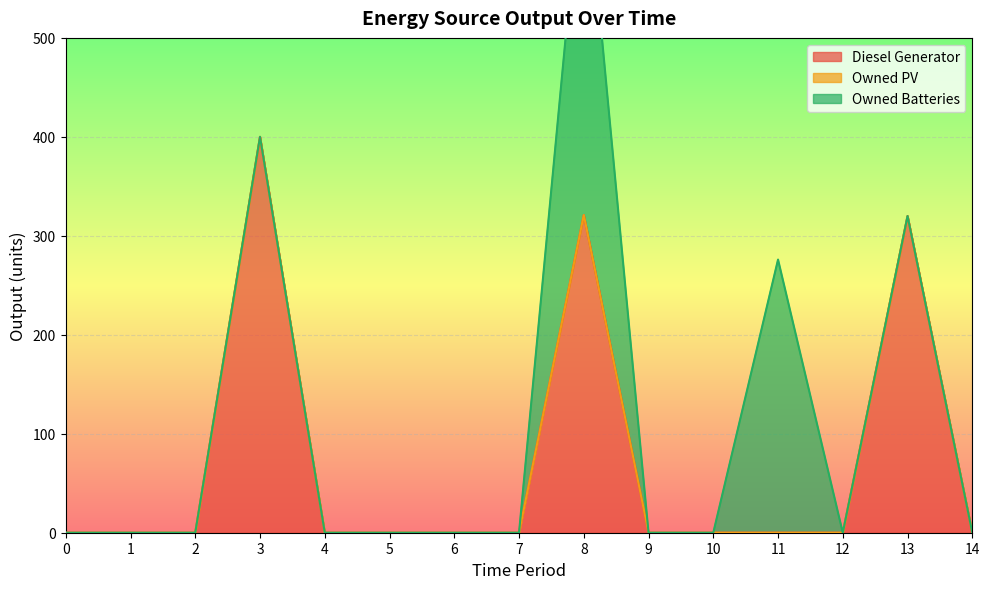

How many lines are shown in the chart?

3